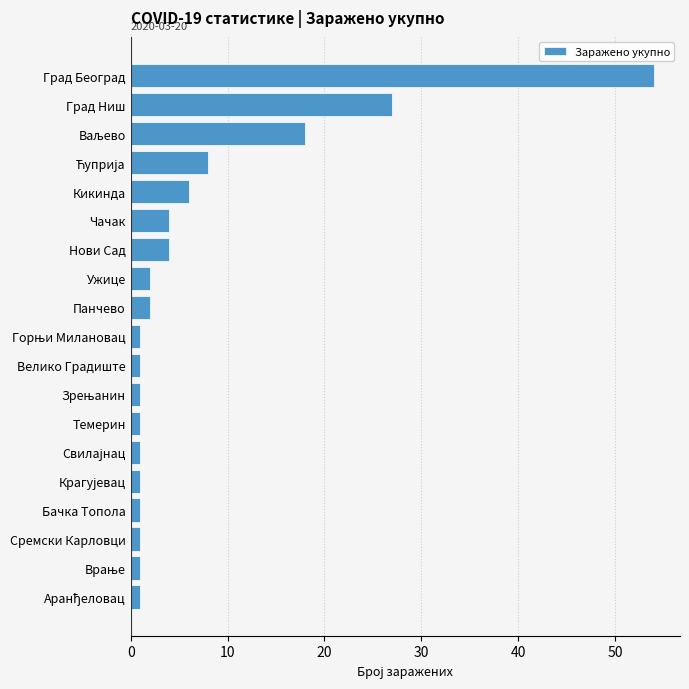

What position from the top is Град Ниш?

2